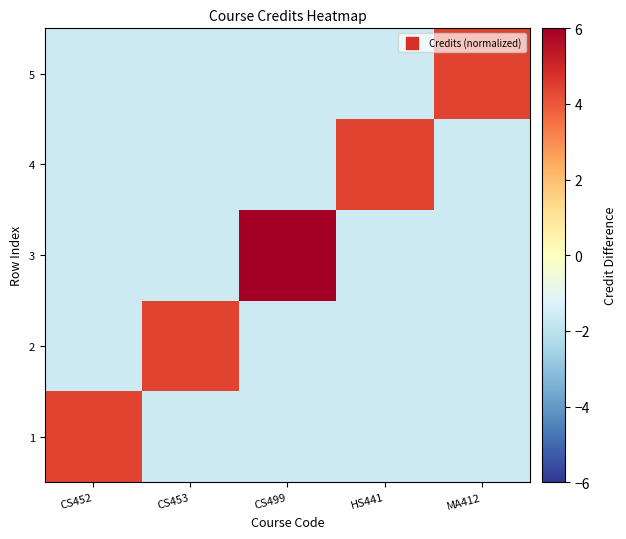

At which category is the sum across all series the highest?

CS499